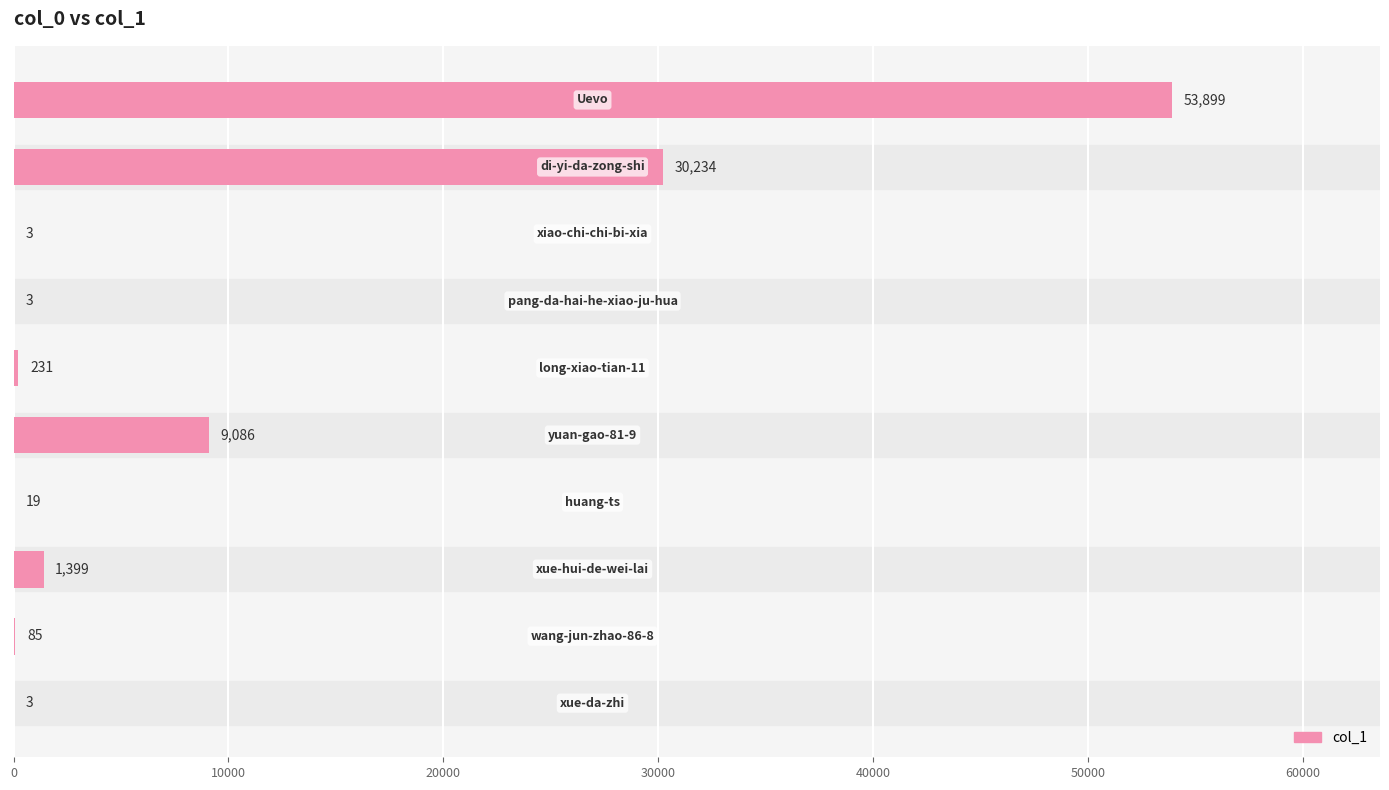

What is the sum of all values?

94962